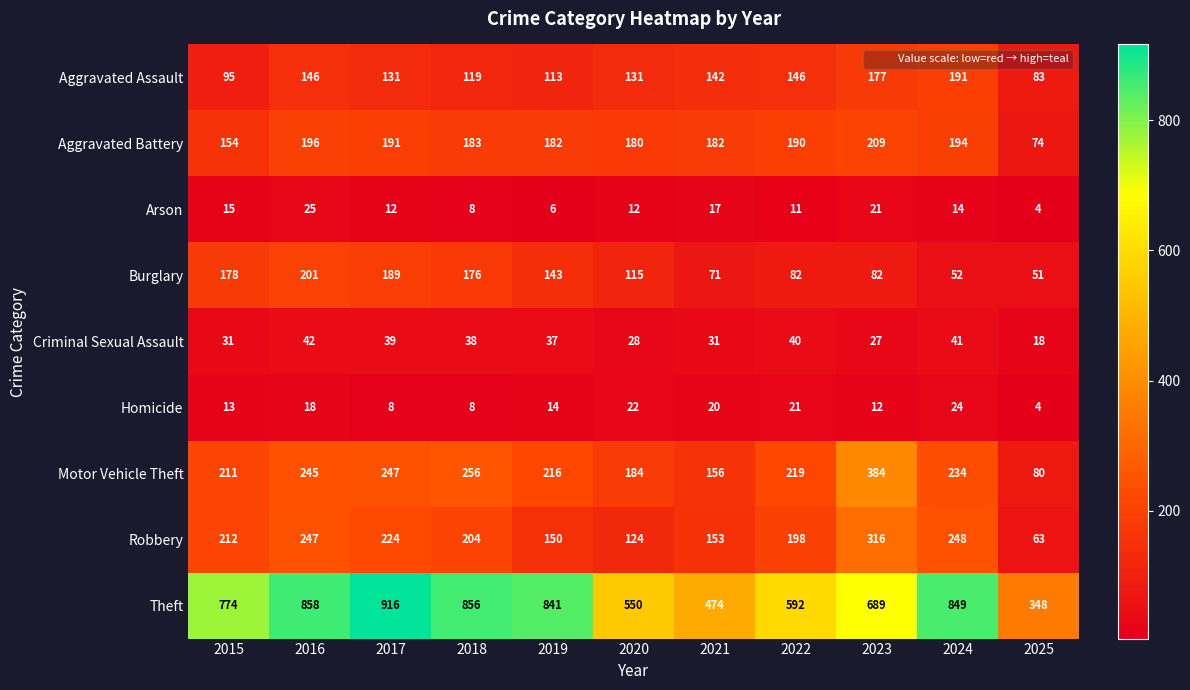

What is the sum of the Motor Vehicle Theft values at 2017 and 2016?

492